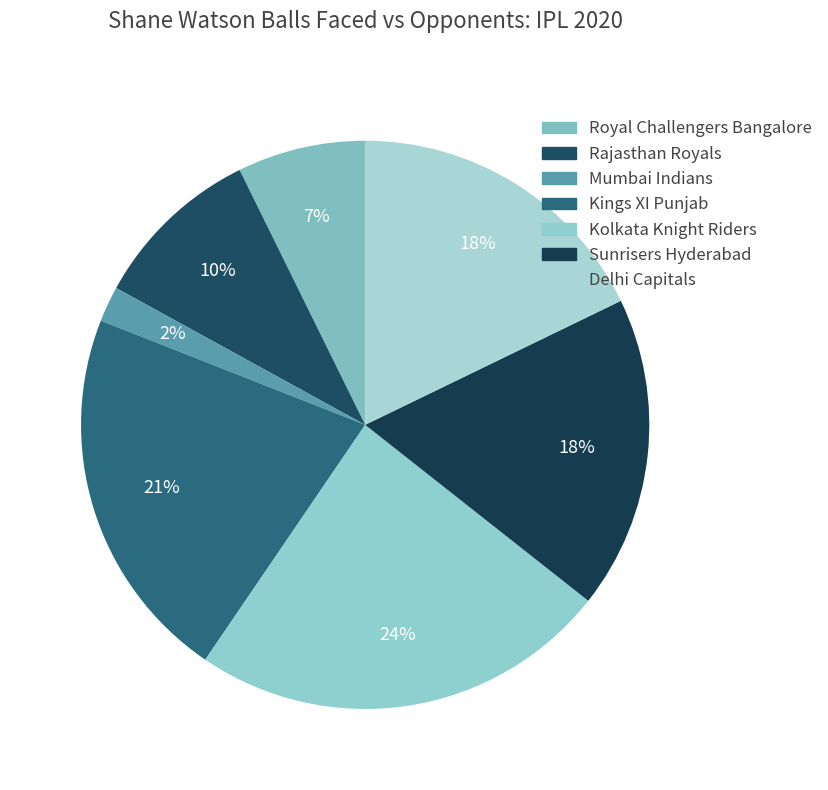

Count the number of slices in the pie.

7